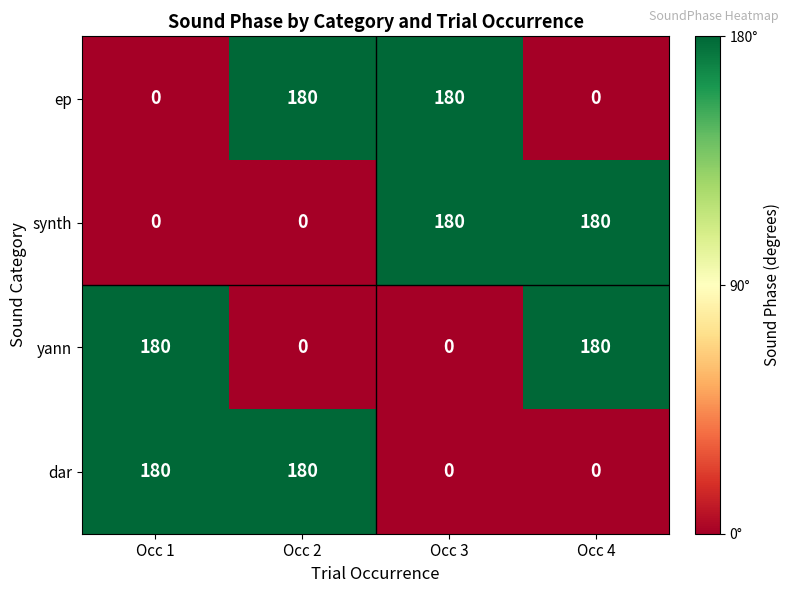

Is it true that ep equals 0 at Occ 4?

True